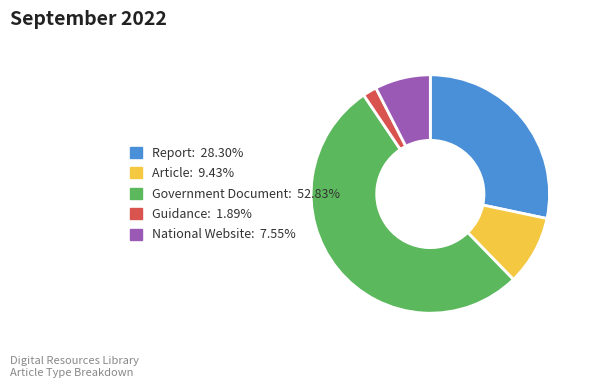

Rank the categories by value from lowest to highest.

Guidance, National Website, Article, Report, Government Document